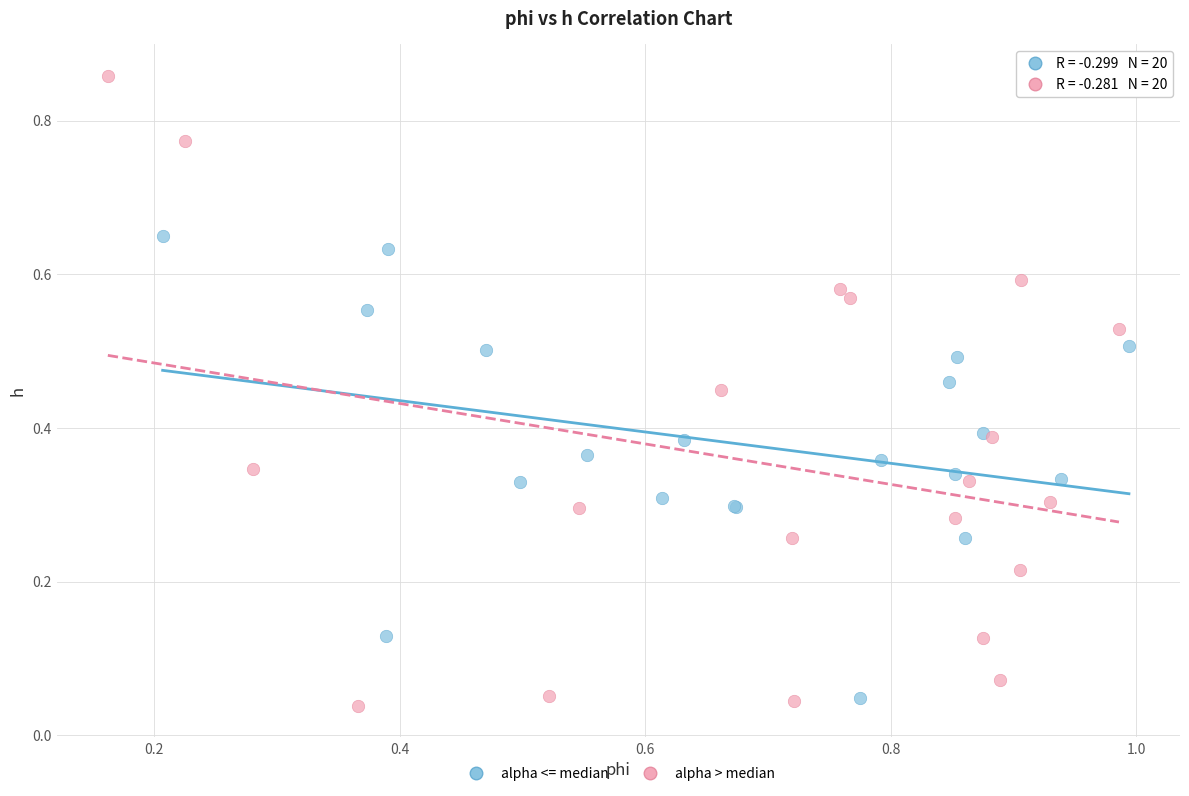

Which series has the largest Y range (max minus min)?

alpha > median